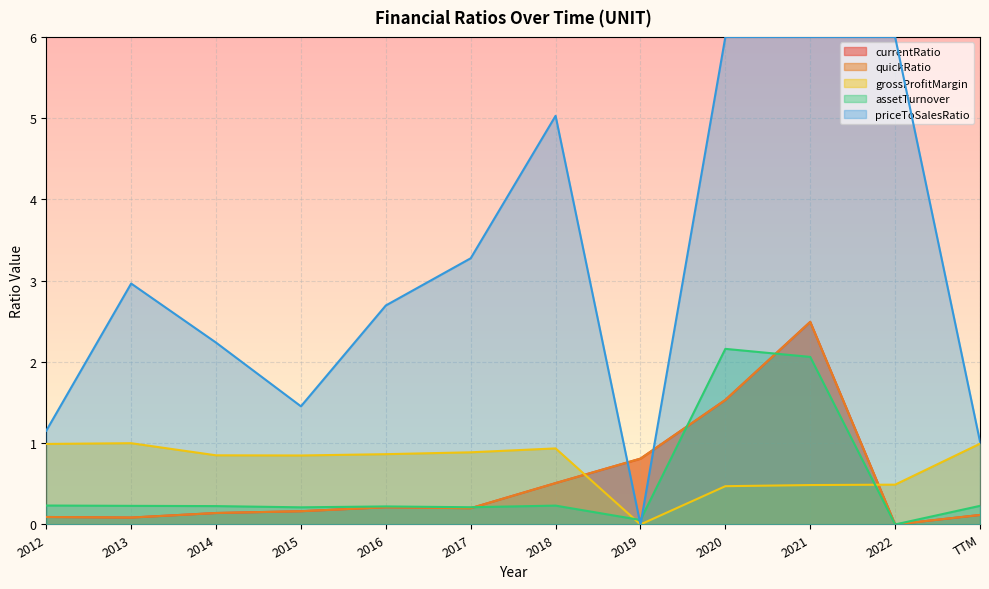

Where is the first local maximum for quickRatio?

2016